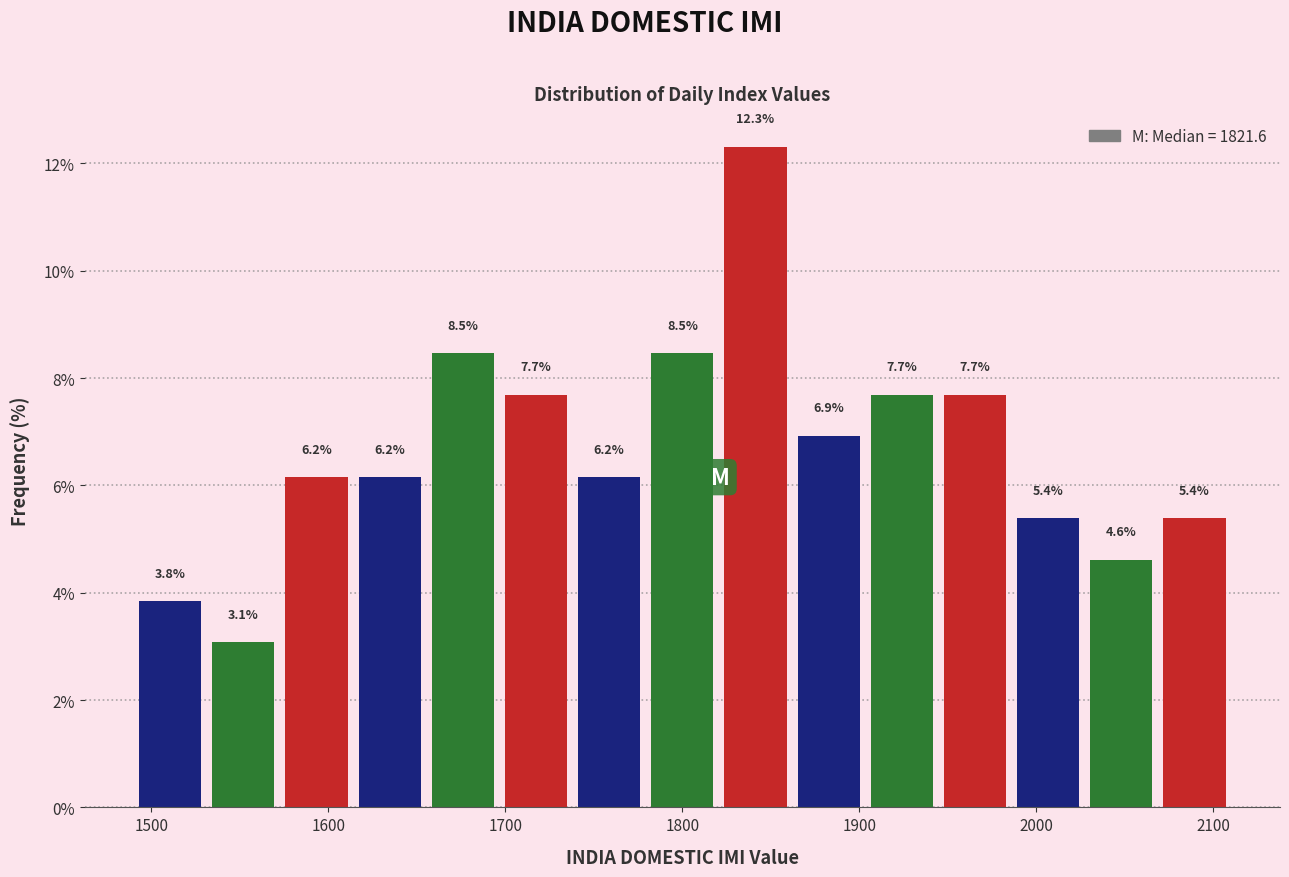

Which range on the x-axis has the tallest bar?

1820 to 1860